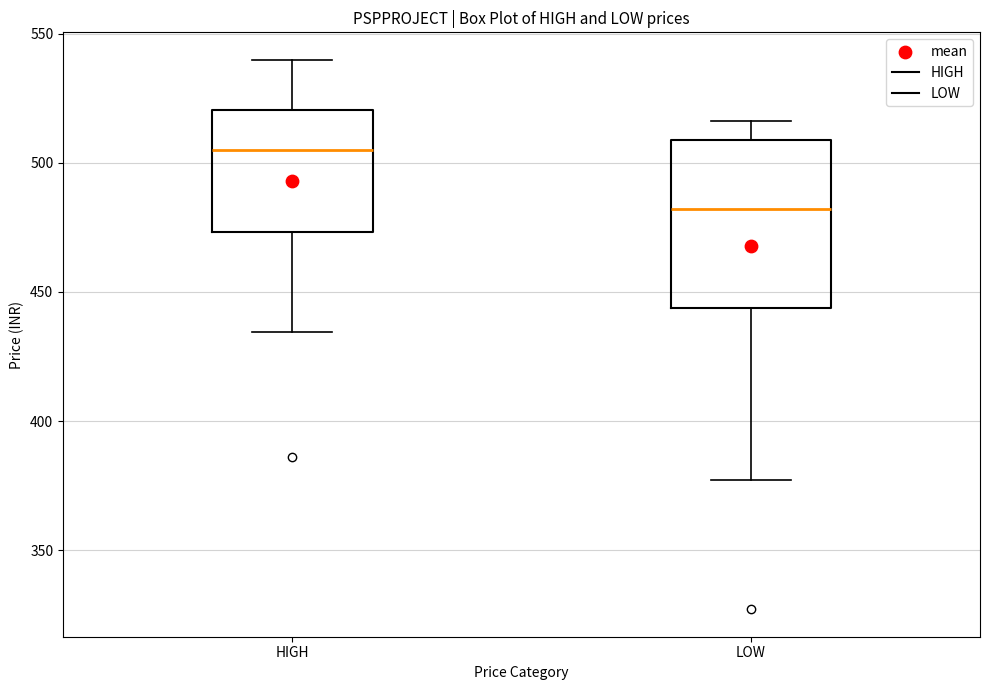

Comparing the boxes themselves (not the whiskers), which one is the tallest?

LOW